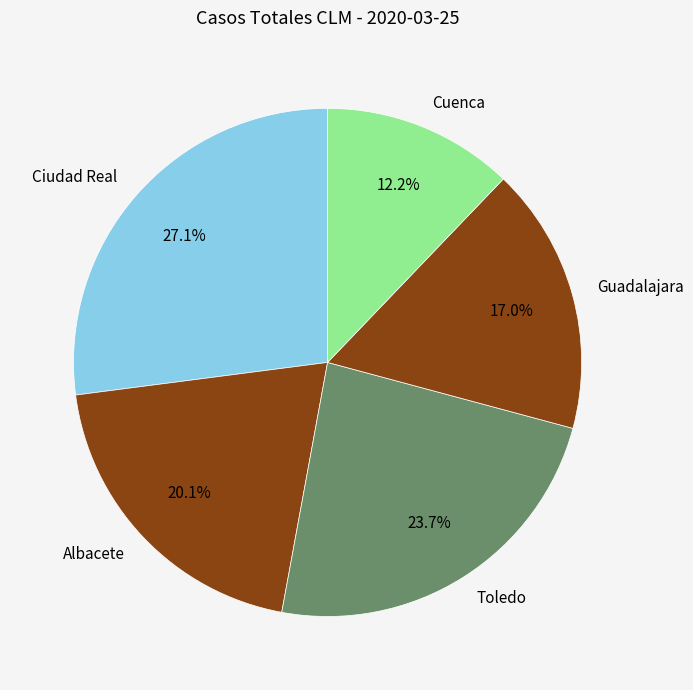

How many slices are in this pie chart?

5